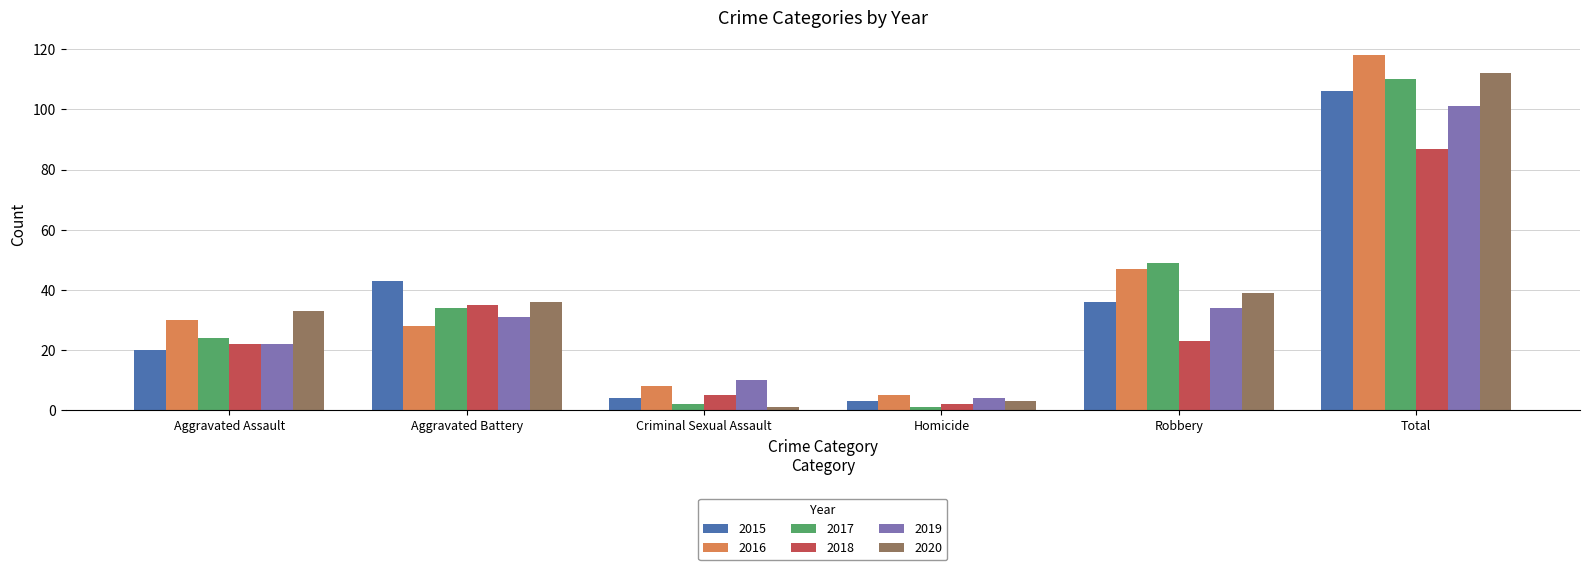

The 2018 series shows 1 at Criminal Sexual Assault. True or false?

False